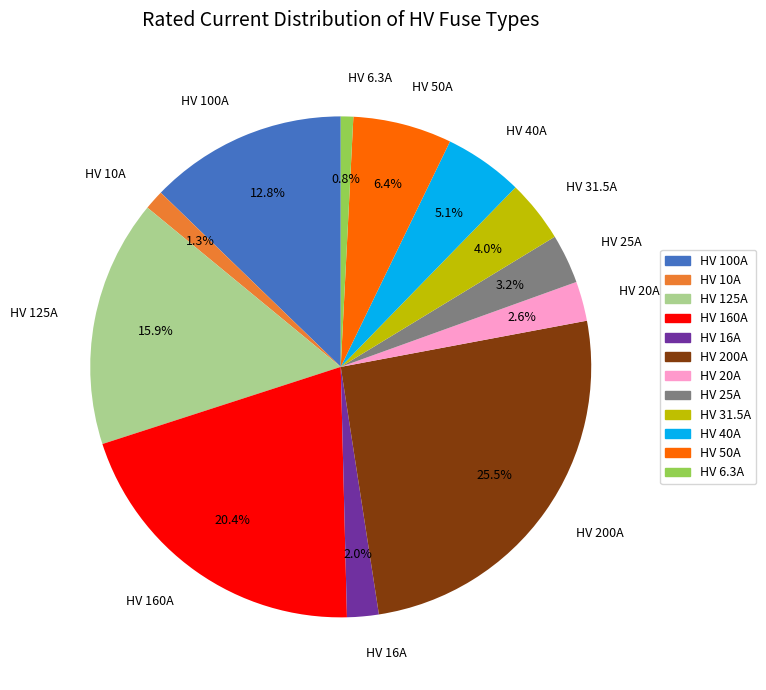

What is the total percentage of HV 31.5A and HV 10A?

5.3%